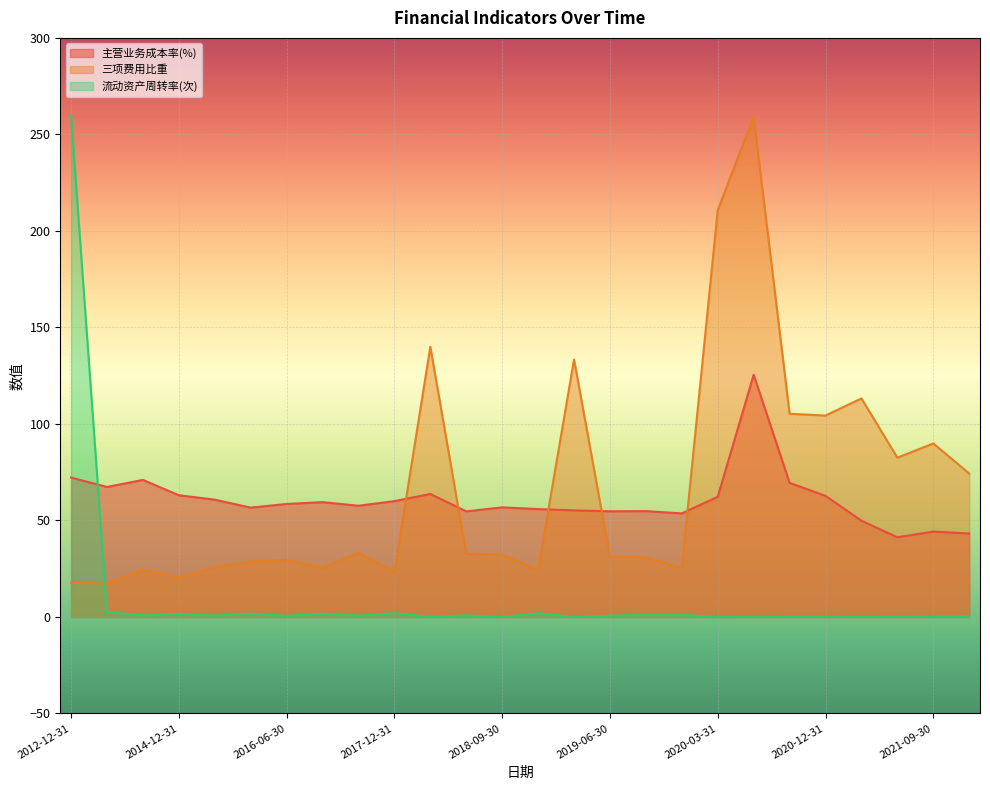

True or false: 三项费用比重 has more than 1 points higher than both neighbors.

True